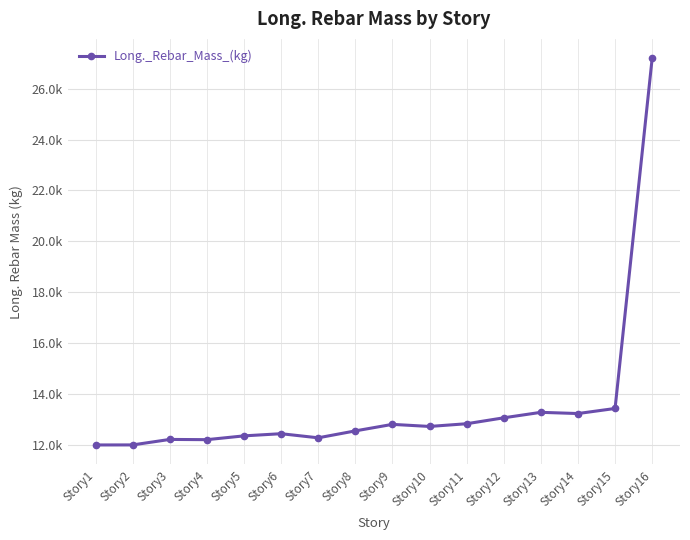

Does the chart display data point markers on the line(s)?

Yes